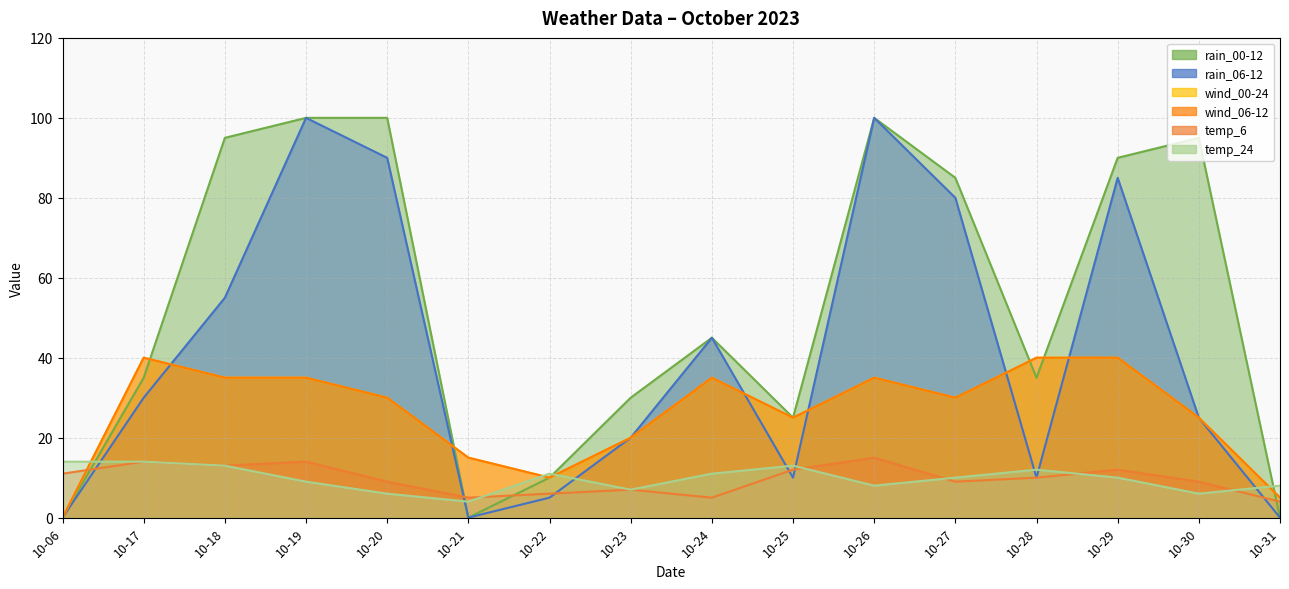

At how many categories does at least one series exceed 11?

14